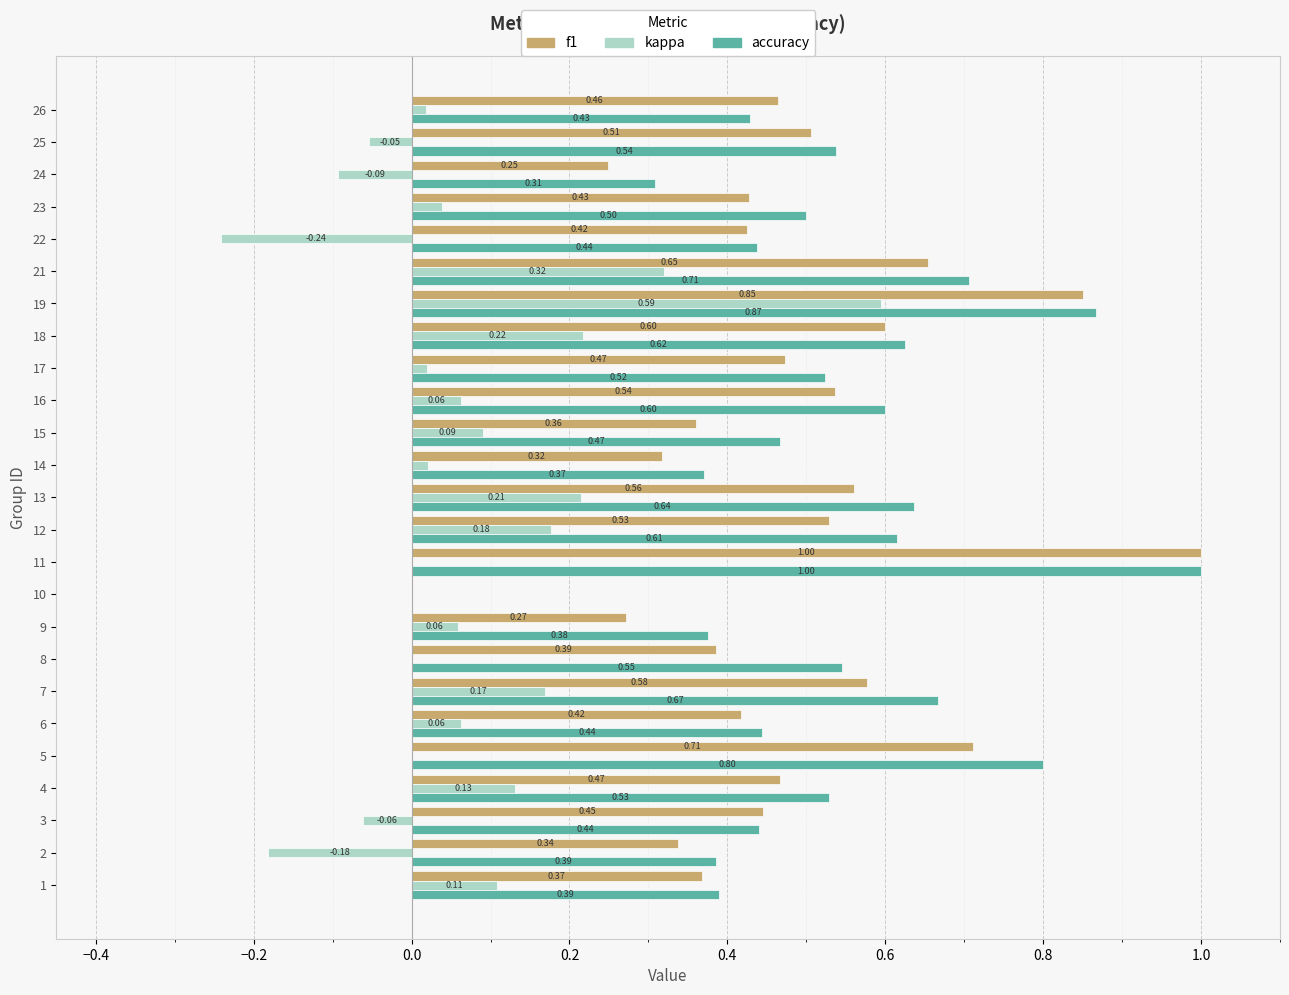

What value does the f1 series have at 16?

0.5